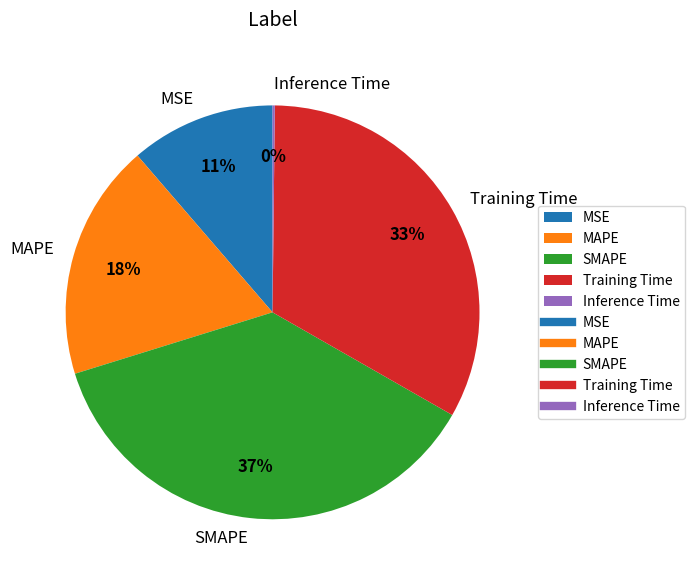

To the nearest percent, what percentage of the pie is Training Time?

33%